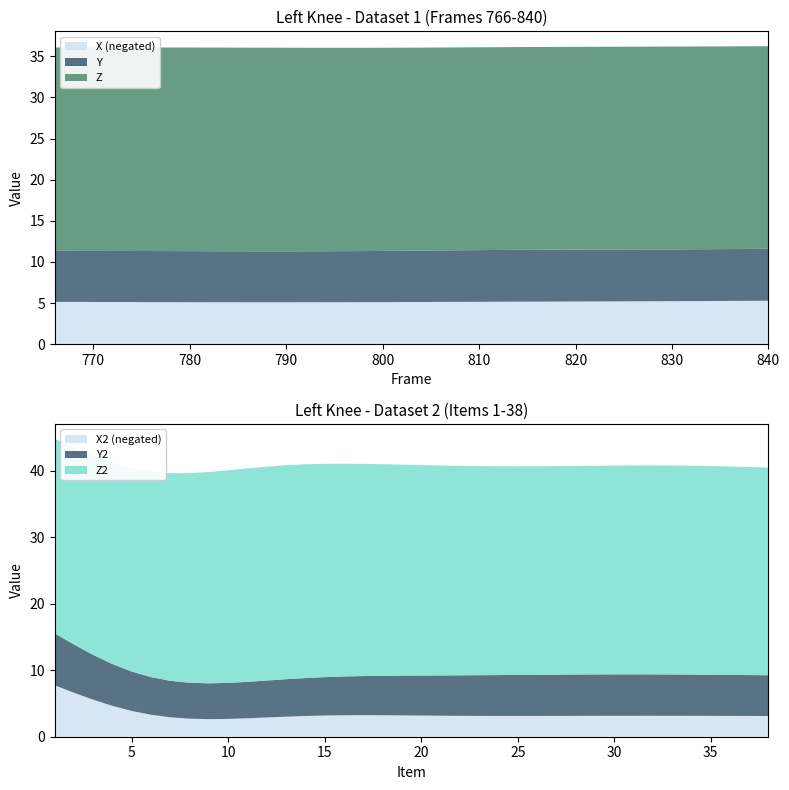

Reading right to left, what are all the values shown in this chart?

X: 840=-5.3	838=-5.3	836=-5.3	834=-5.2	832=-5.2	830=-5.2	828=-5.2	826=-5.2	824=-5.2	822=-5.2	820=-5.2	818=-5.2	816=-5.2	814=-5.2	812=-5.2	810=-5.2	808=-5.1	806=-5.1	804=-5.1	802=-5.1	800=-5.1	798=-5.1	796=-5.1	794=-5.1	792=-5.1	790=-5.1	788=-5.1	786=-5.1	784=-5.1	782=-5.1	780=-5.1	778=-5.1	776=-5.1	774=-5.1	772=-5.1	770=-5.1	768=-5.1	766=-5.1
Y: 840=6.3	838=6.3	836=6.3	834=6.3	832=6.3	830=6.3	828=6.3	826=6.3	824=6.3	822=6.3	820=6.3	818=6.3	816=6.3	814=6.3	812=6.3	810=6.3	808=6.3	806=6.3	804=6.2	802=6.2	800=6.2	798=6.2	796=6.2	794=6.2	792=6.2	790=6.2	788=6.2	786=6.2	784=6.2	782=6.2	780=6.2	778=6.2	776=6.2	774=6.2	772=6.2	770=6.2	768=6.2	766=6.2
Z: 840=24.6	838=24.6	836=24.6	834=24.6	832=24.6	830=24.6	828=24.6	826=24.6	824=24.6	822=24.6	820=24.6	818=24.6	816=24.6	814=24.6	812=24.6	810=24.6	808=24.7	806=24.7	804=24.7	802=24.7	800=24.7	798=24.7	796=24.7	794=24.7	792=24.7	790=24.7	788=24.7	786=24.7	784=24.7	782=24.7	780=24.7	778=24.7	776=24.7	774=24.7	772=24.7	770=24.7	768=24.7	766=24.7
X2: 840=-3.1	838=-3.1	836=-3.1	834=-3.1	832=-3.1	830=-3.2	828=-3.2	826=-3.2	824=-3.1	822=-3.1	820=-3.1	818=-3.1	816=-3.1	814=-3.1	812=-3.1	810=-3.1	808=-3.1	806=-3.2	804=-3.2	802=-3.2	800=-3.2	798=-3.2	796=-3.2	794=-3.2	792=-3.1	790=-3.0	788=-2.9	786=-2.8	784=-2.7	782=-2.6	780=-2.7	778=-2.9	776=-3.3	774=-3.9	772=-4.6	770=-5.6	768=-6.6	766=-7.7
Y2: 840=6.1	838=6.1	836=6.2	834=6.2	832=6.2	830=6.2	828=6.2	826=6.2	824=6.2	822=6.2	820=6.2	818=6.2	816=6.2	814=6.2	812=6.1	810=6.1	808=6.1	806=6.1	804=6.0	802=6.0	800=5.9	798=5.9	796=5.8	794=5.8	792=5.7	790=5.6	788=5.6	786=5.5	784=5.4	782=5.4	780=5.4	778=5.5	776=5.7	774=5.9	772=6.3	770=6.7	768=7.3	766=7.8
Z2: 840=31.2	838=31.3	836=31.4	834=31.4	832=31.4	830=31.4	828=31.4	826=31.4	824=31.4	822=31.4	820=31.4	818=31.4	816=31.4	814=31.4	812=31.4	810=31.4	808=31.5	806=31.6	804=31.6	802=31.7	800=31.8	798=31.9	796=32.0	794=32.1	792=32.2	790=32.2	788=32.2	786=32.1	784=32.0	782=31.8	780=31.5	778=31.2	776=30.9	774=30.6	772=30.2	770=29.9	768=29.6	766=29.3